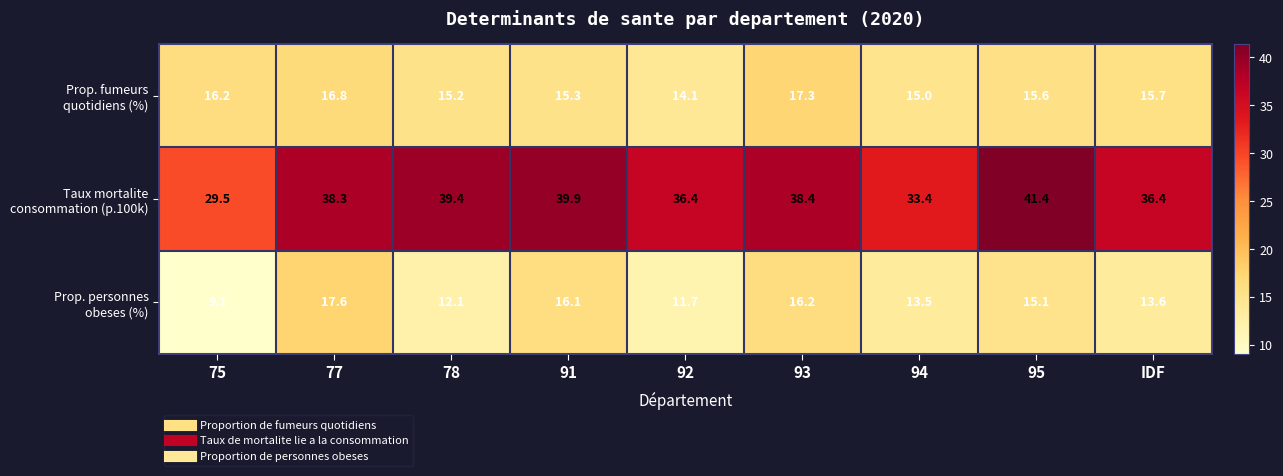

What is the spread (max minus min) of values at IDF?

22.8